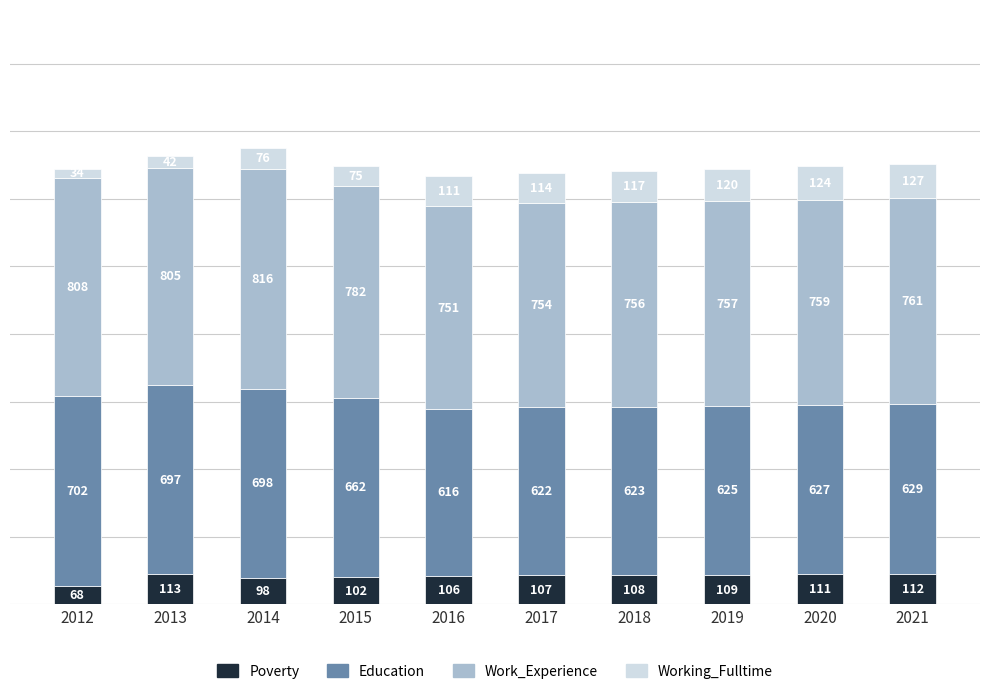

Rank the categories by Poverty value from highest to lowest.

2013, 2021, 2020, 2019, 2018, 2017, 2016, 2015, 2014, 2012